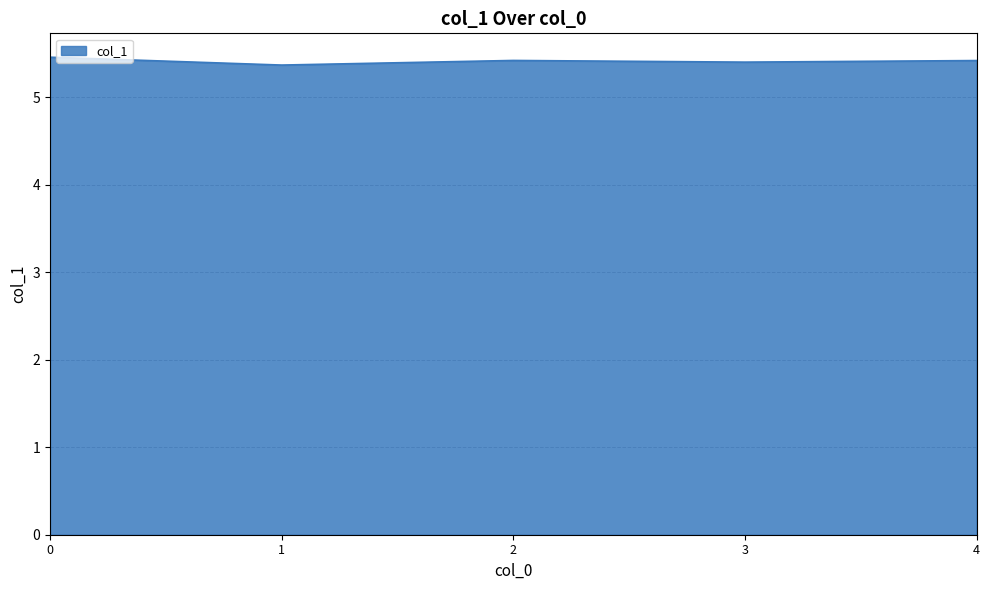

What is the smallest value displayed?

5.4